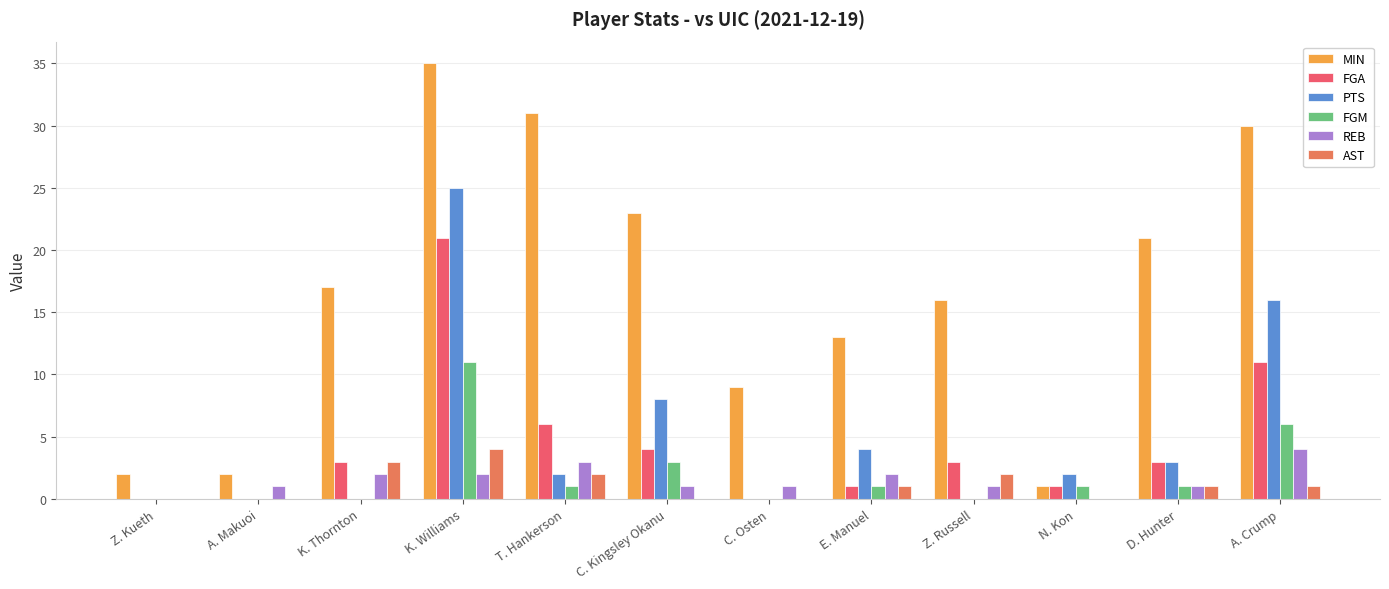

At how many categories does at least one series exceed 4?

9